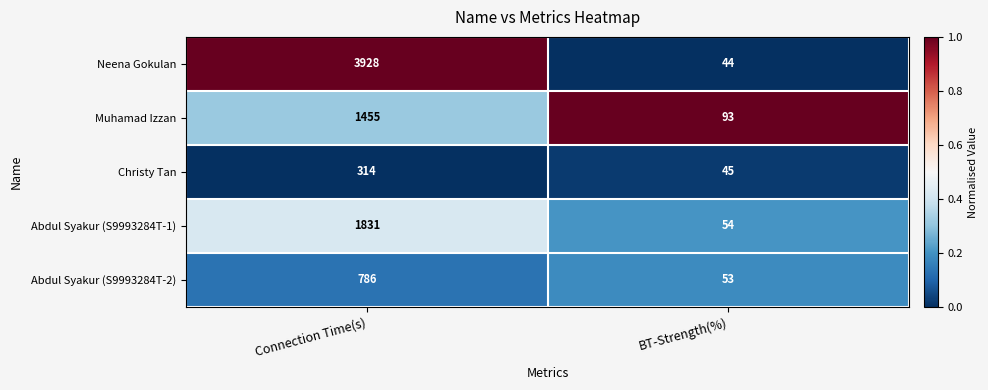

Between Connection Time(s) and BT-Strength(%), which series saw the biggest shift?

Neena Gokulan